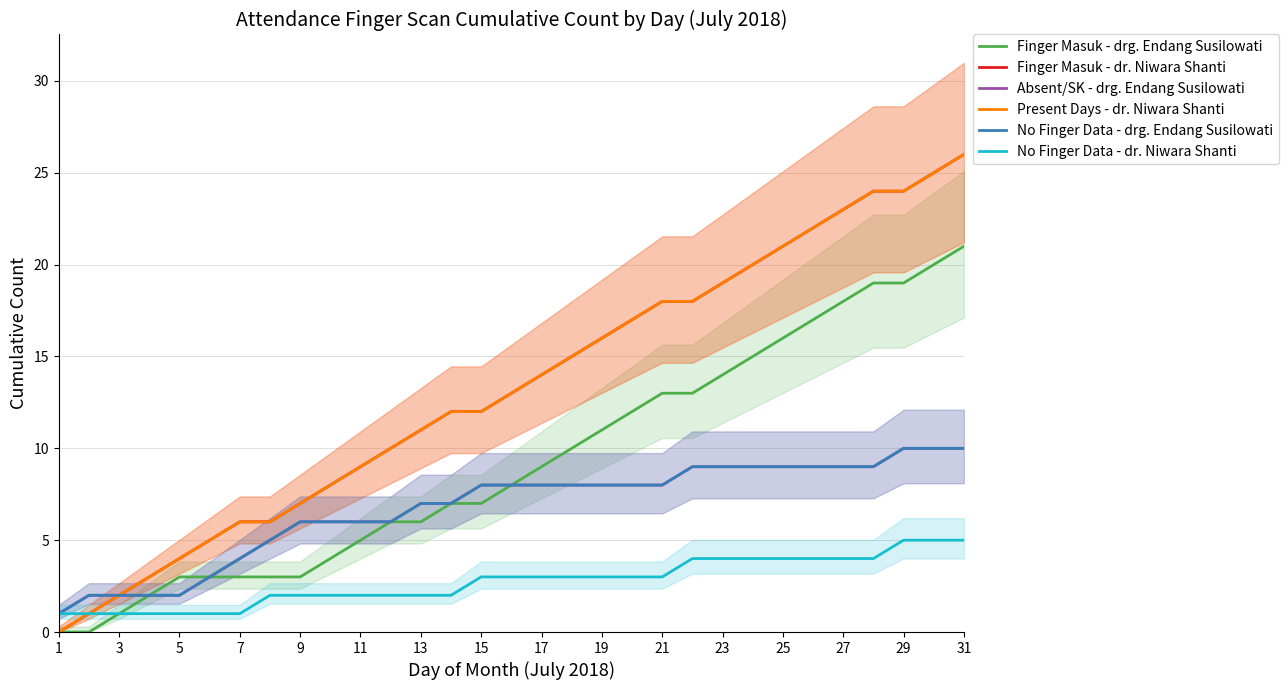

At which label does Finger Masuk - dr. Niwara Shanti first exceed 13?

17